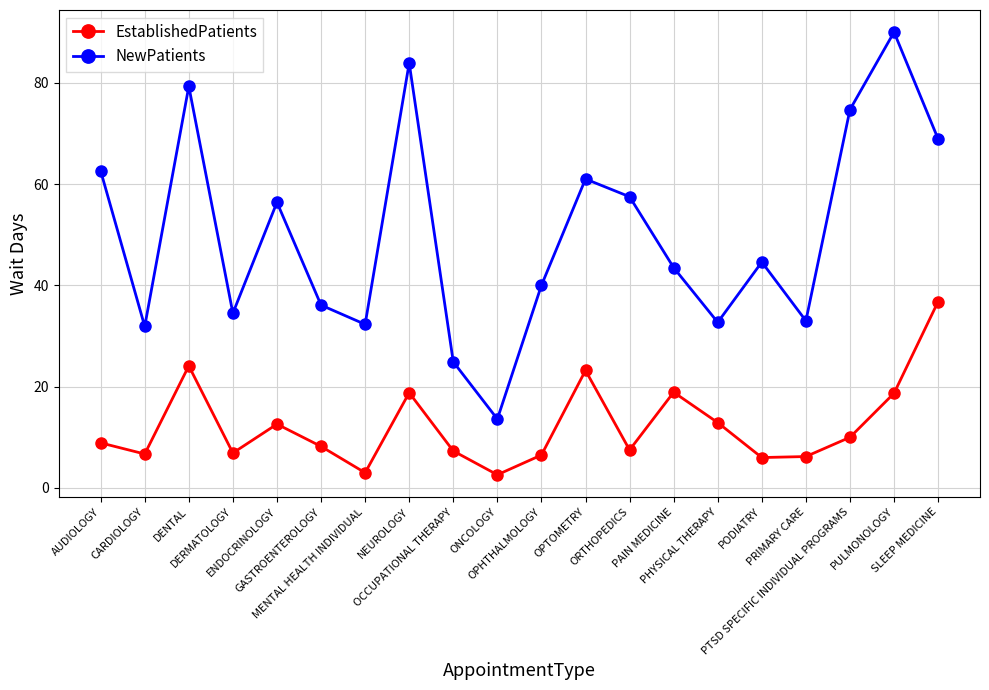

The NewPatients series shows 116.1 at SLEEP MEDICINE. True or false?

False